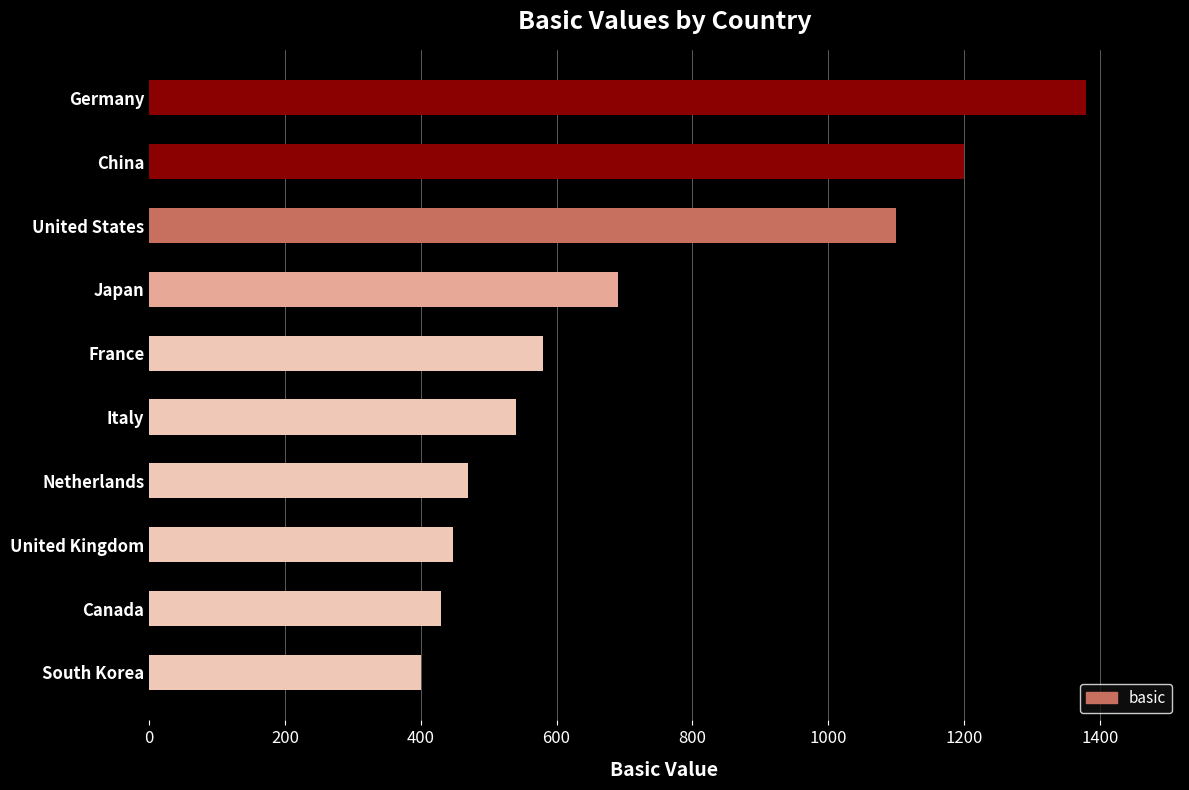

Approximately how many times larger is the value at United States compared to China?

0.9